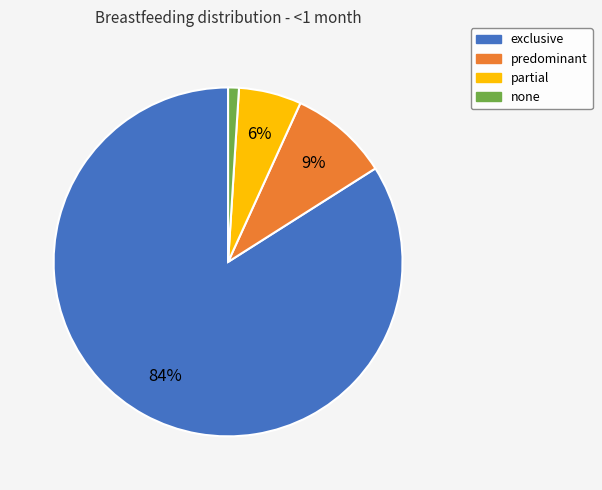

Which slice is the smallest?

none